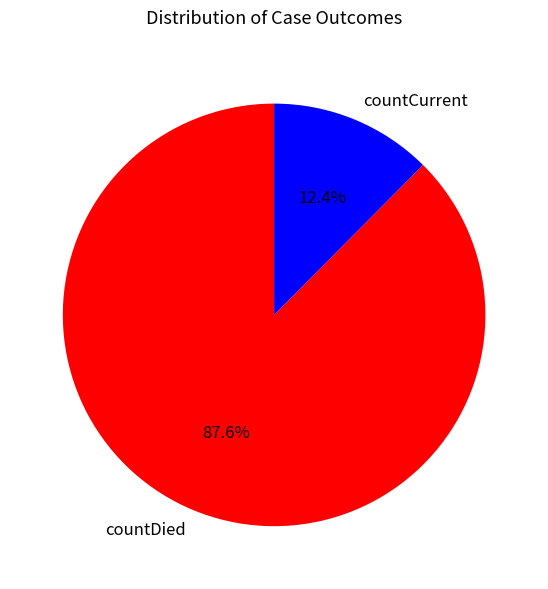

What portion of the pie excludes countCurrent?

87.6%